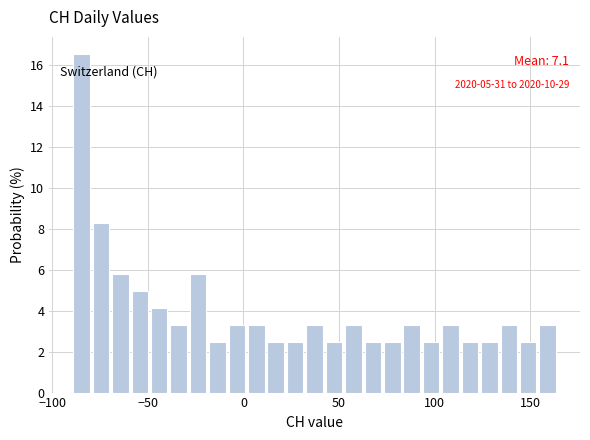

Read against the x-axis, roughly where is the centre of the tallest bar?

-85